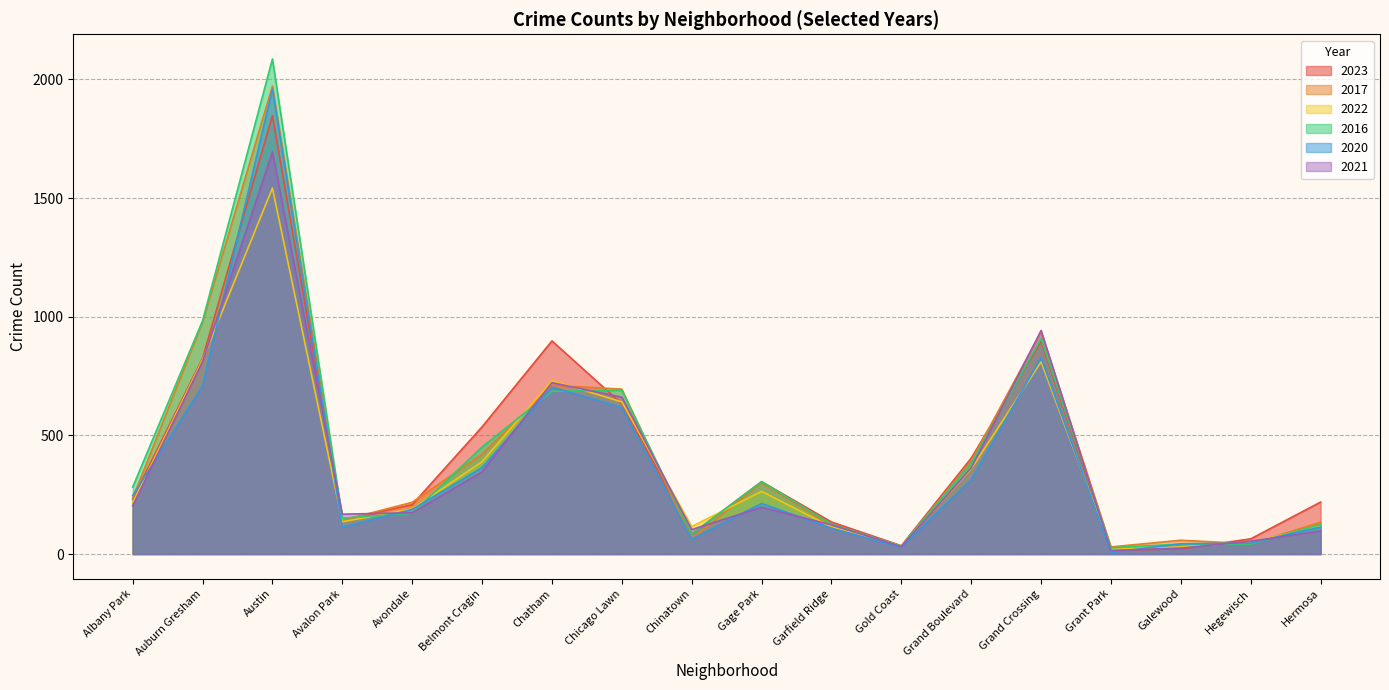

Where is 2016 nearest to the value 1056?

Auburn Gresham